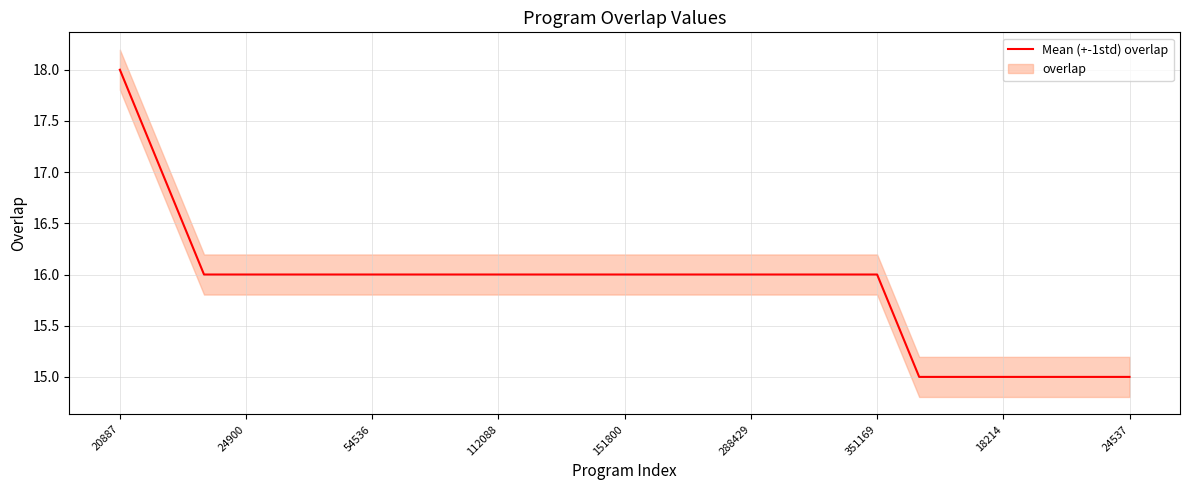

At which label does Mean (+-1std) overlap reach its peak?

20887